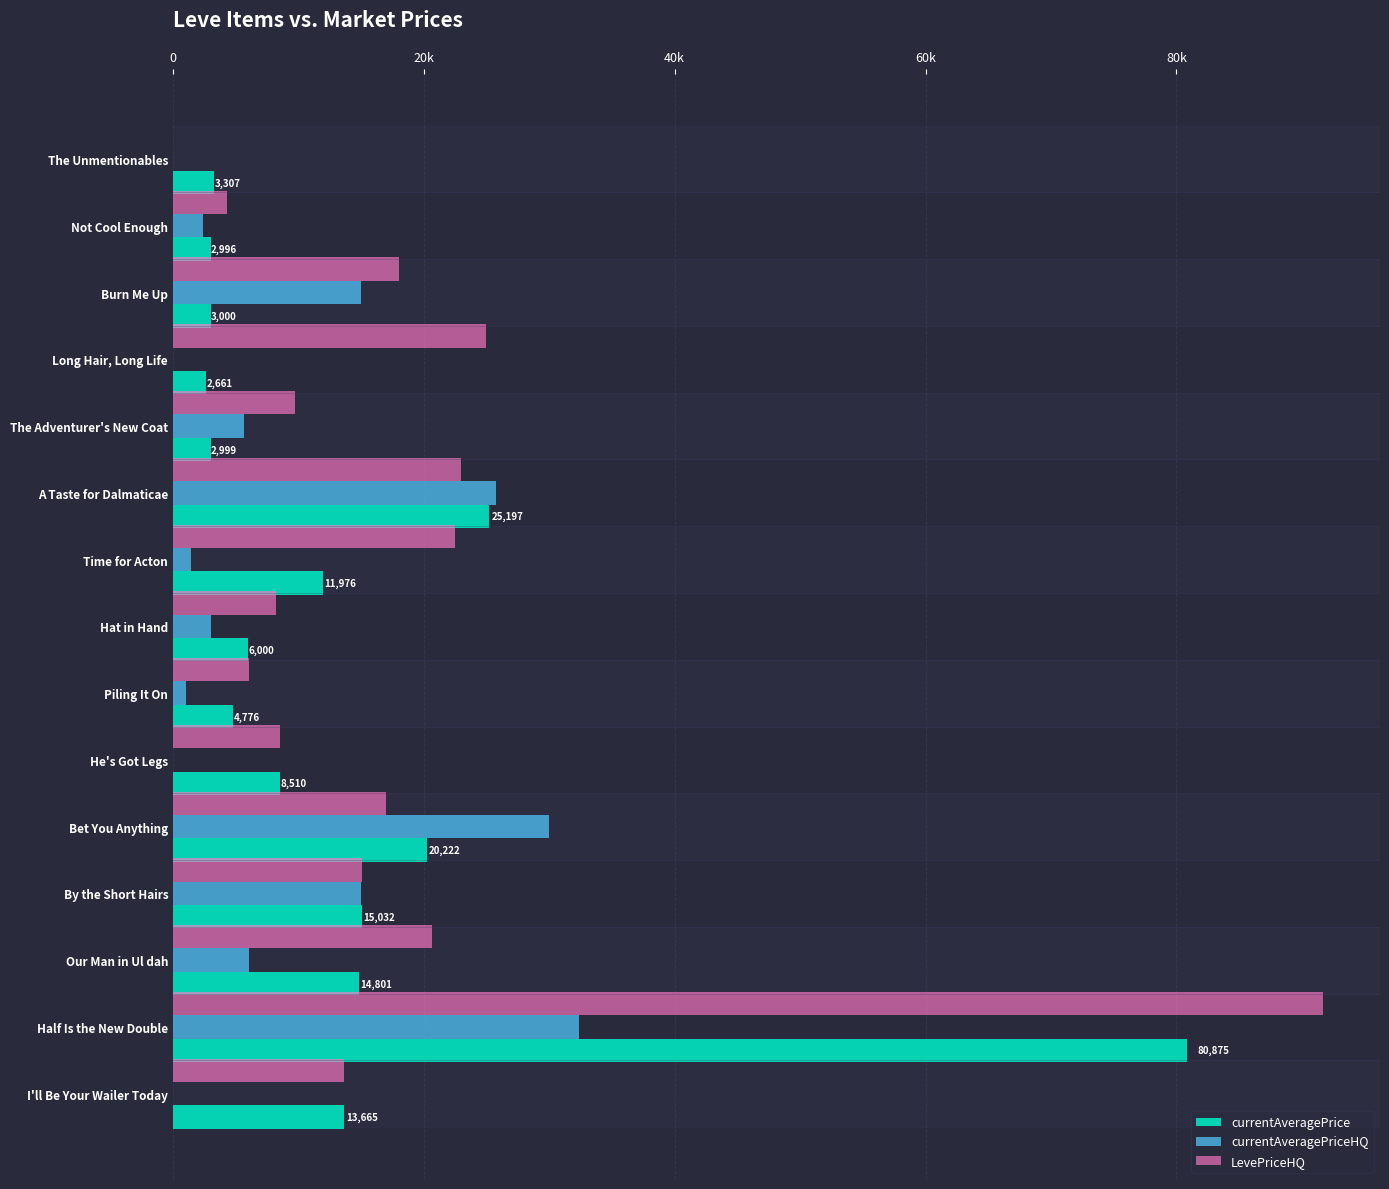

What are all the series names shown in the legend?

currentAveragePrice, currentAveragePriceHQ, LevePriceHQ